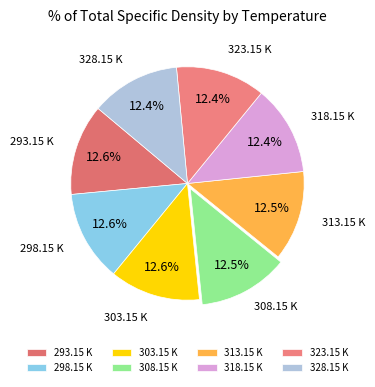

Approximately how many times larger is the value at 298.15 K compared to 313.15 K?

1.0